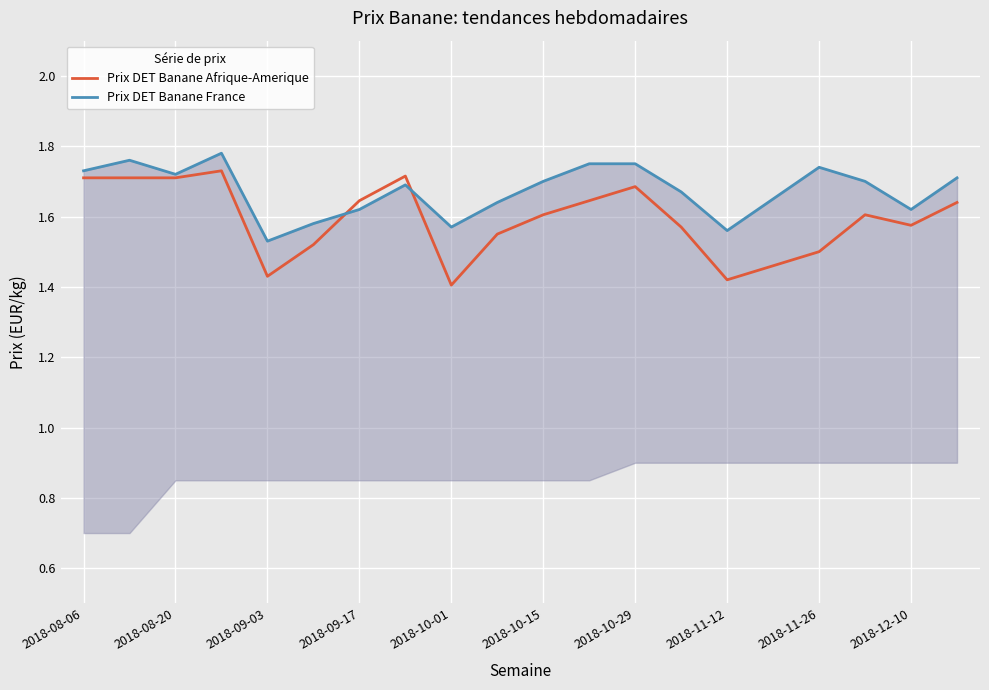

How many lines are shown in the chart?

2